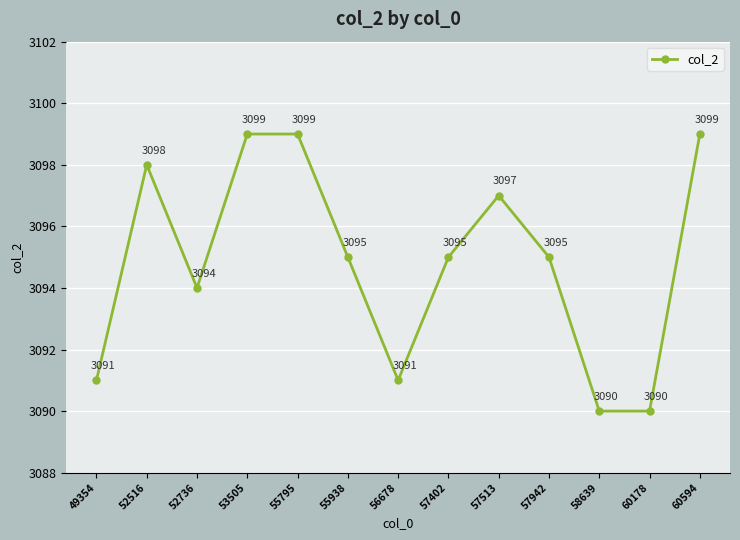

Reading left to right, list all the values displayed in this chart.

3091	3098	3094	3099	3099	3095	3091	3095	3097	3095	3090	3090	3099